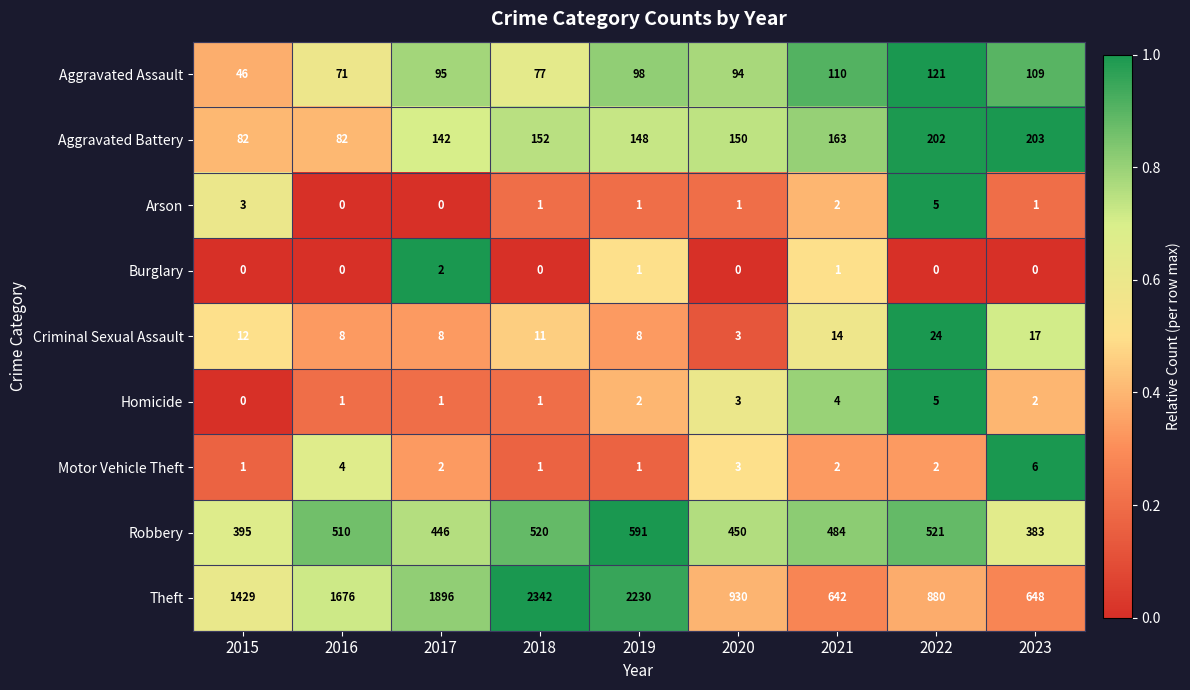

List the labels in order of Aggravated Assault value, largest first.

2022, 2021, 2023, 2019, 2017, 2020, 2018, 2016, 2015